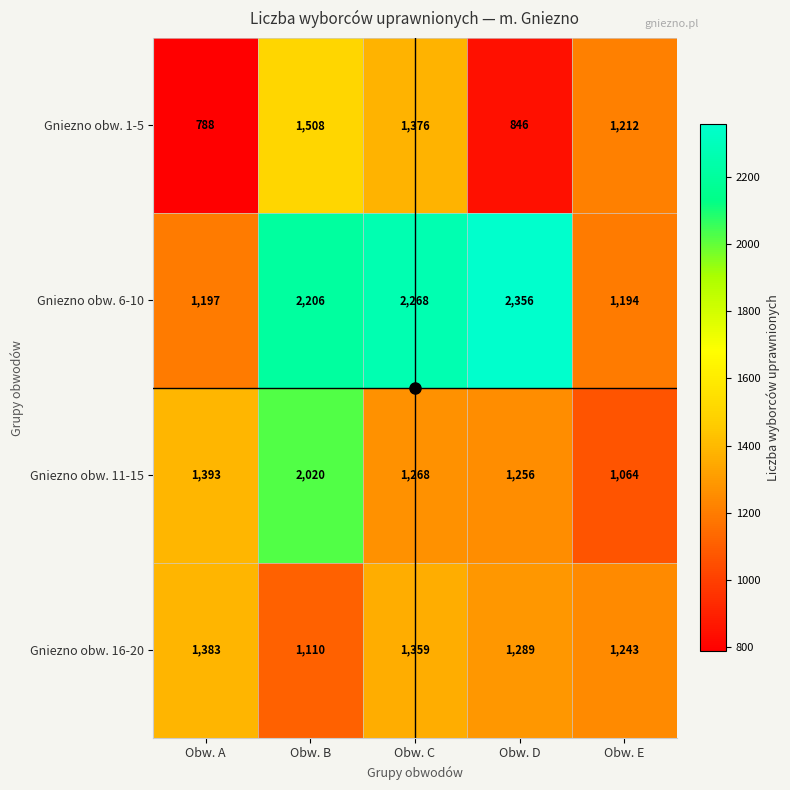

What value does the Gniezno obw. 1-5 series have at Obw. E?

1212